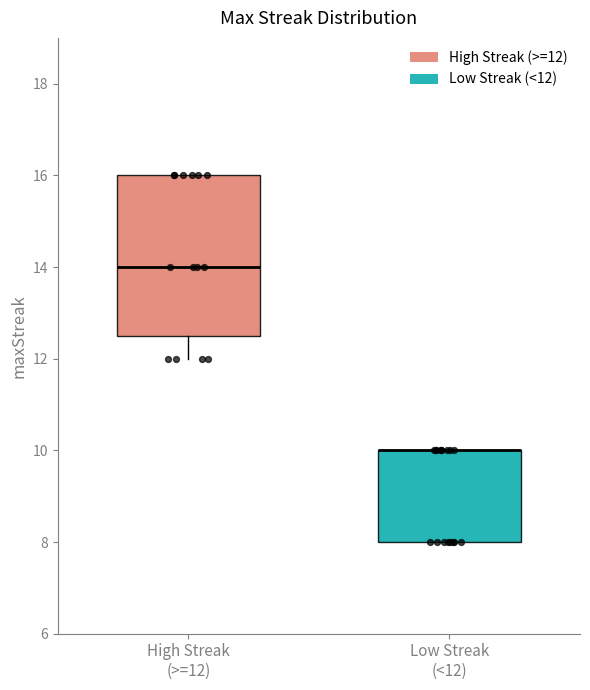

Where is the upper edge of the box for Low Streak (<12) on the y-axis? The values are not printed on the chart, so give them approximately, as read against the axis.

10.0